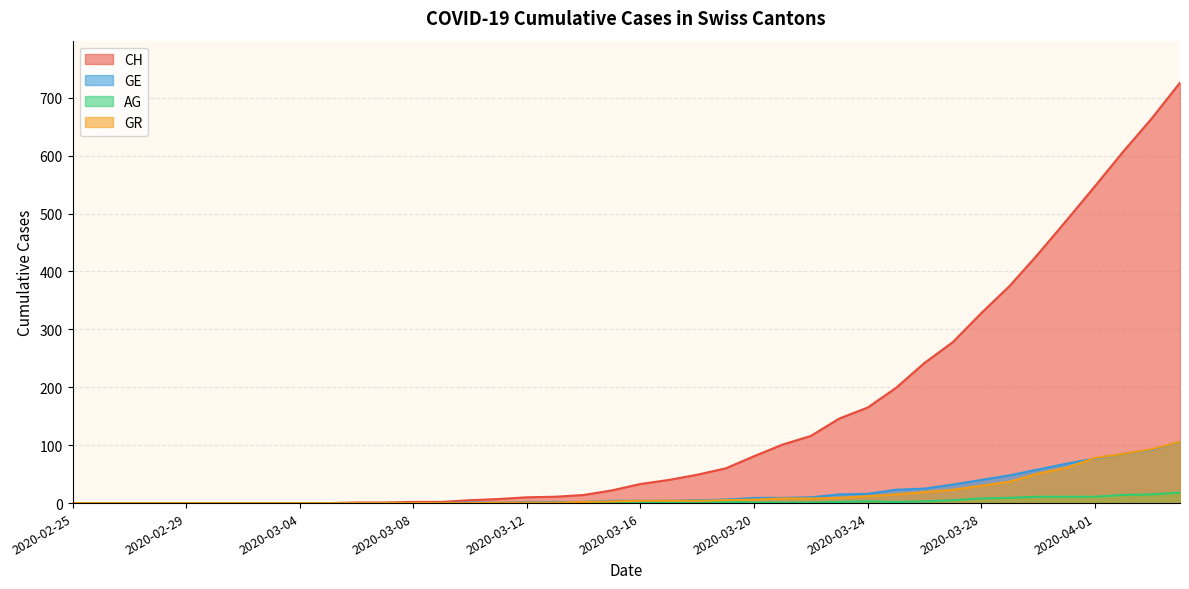

Which series has the largest total across all categories?

CH